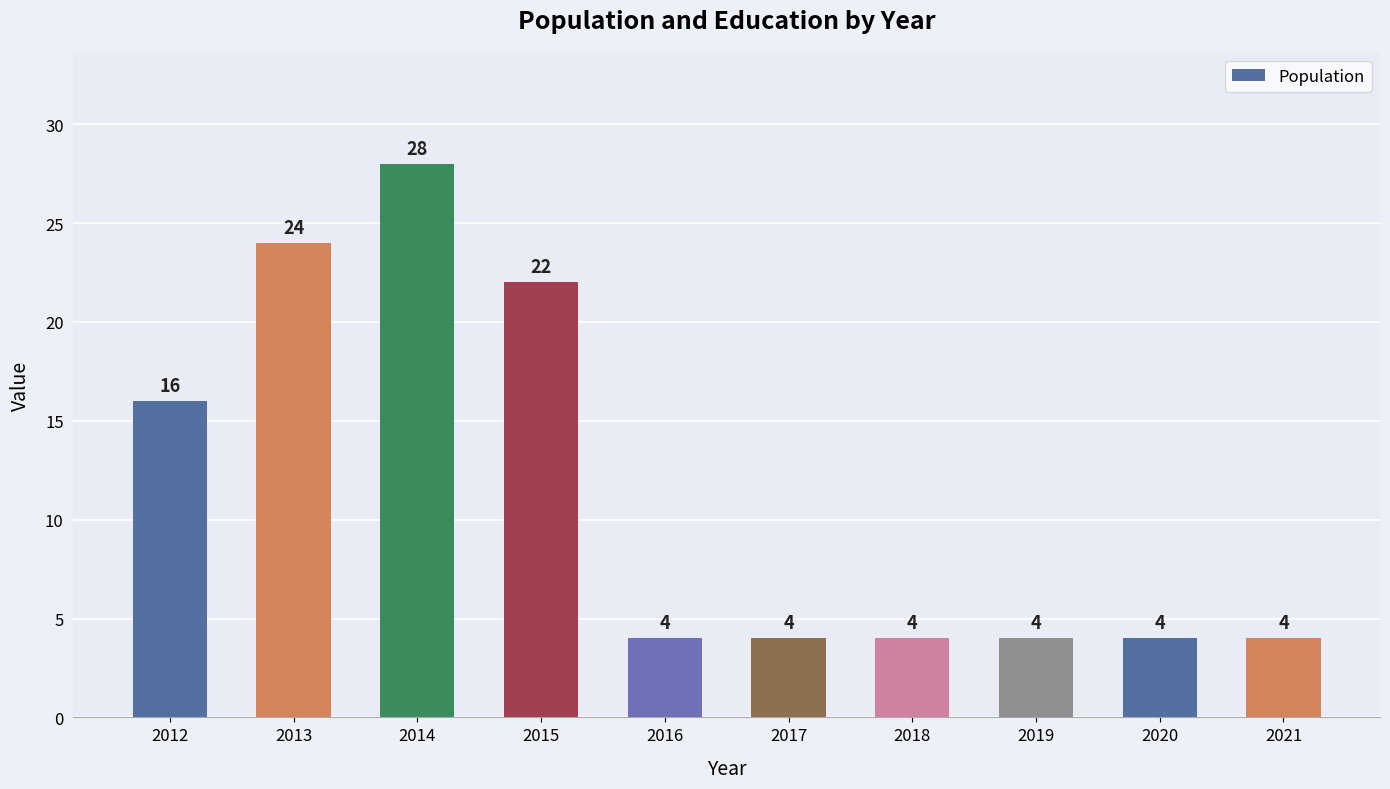

Reading left to right, list all the values displayed in this chart.

2012=16	2013=24	2014=28	2015=22	2016=4	2017=4	2018=4	2019=4	2020=4	2021=4